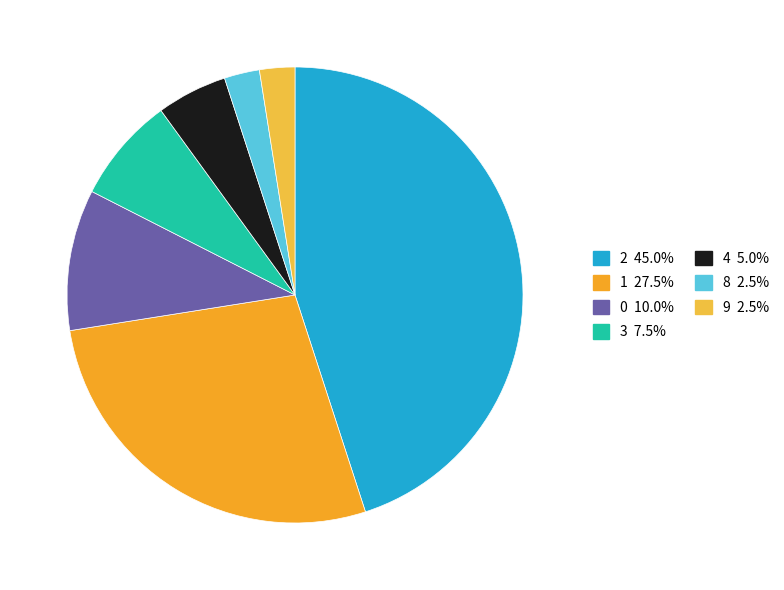

Count the number of slices in the pie.

7